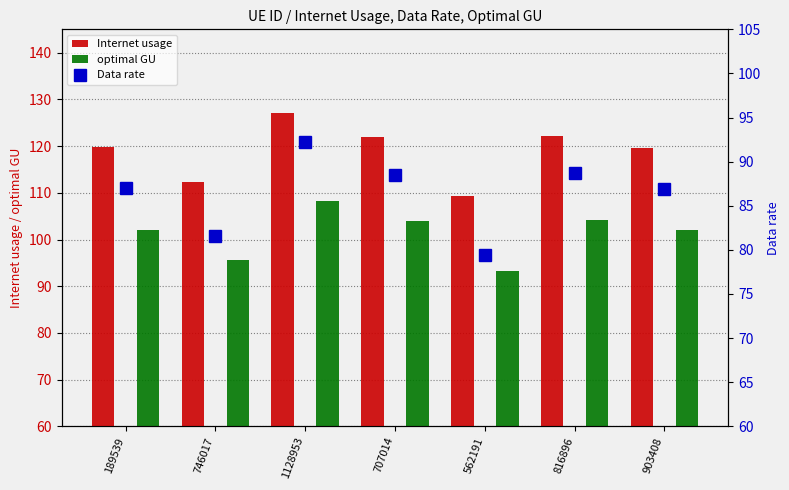

At how many categories does at least one series exceed 124?

1